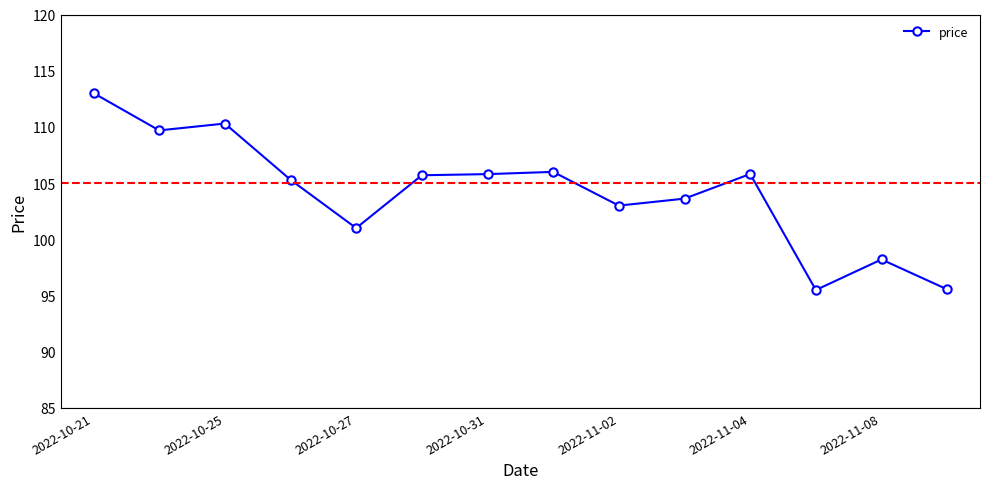

True or false: there are more than 1 points higher than both neighbors.

True